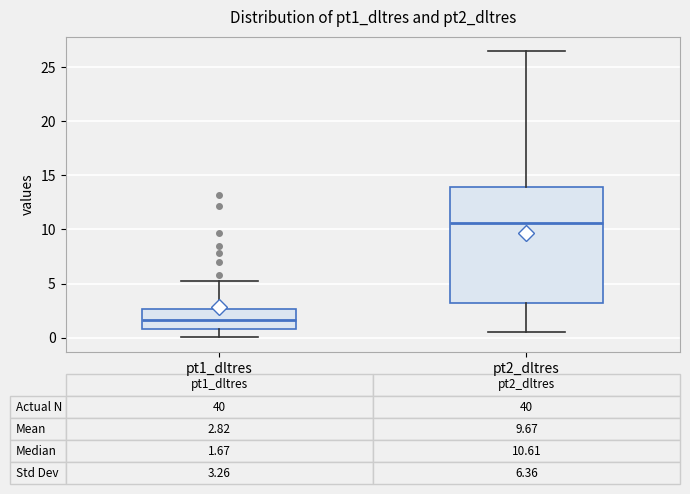

Which box has the lowest median line?

pt1_dltres